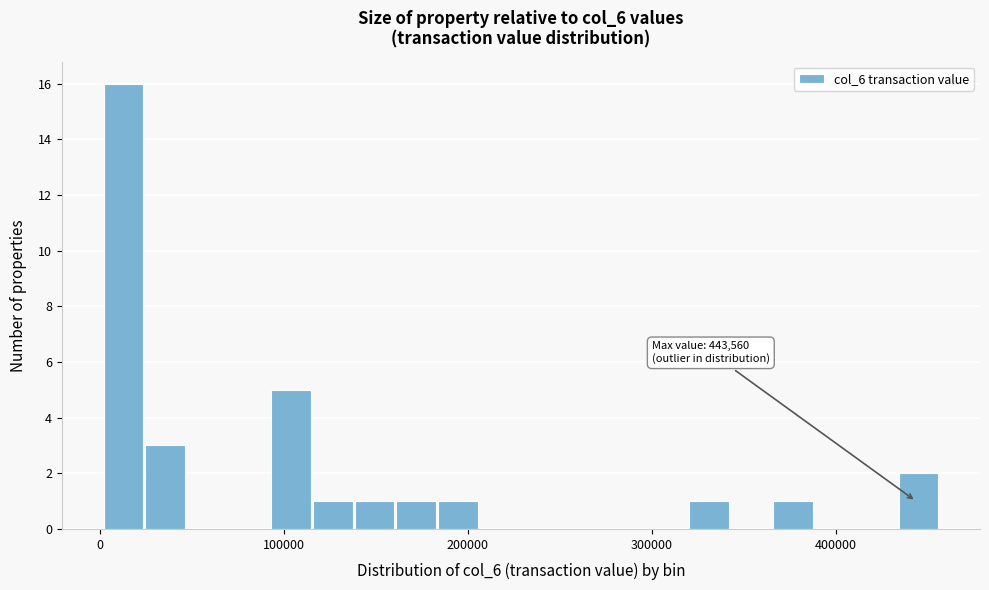

Read against the x-axis, roughly where is the centre of the tallest bar?

10000